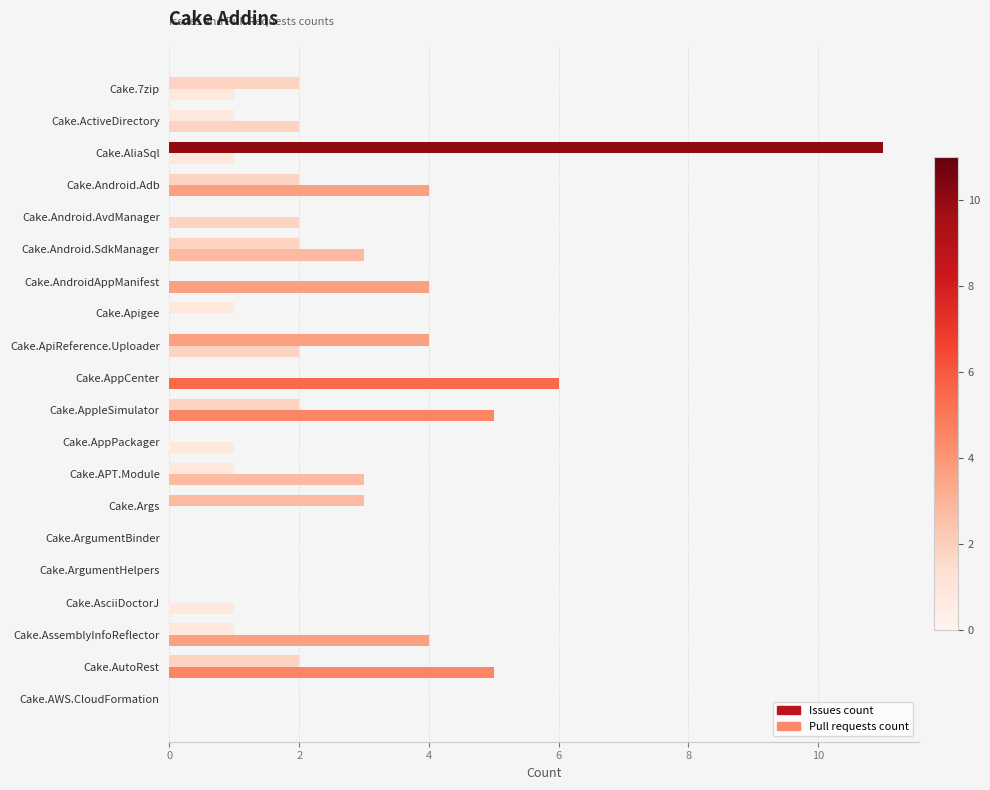

Count the number of categories in the chart.

20